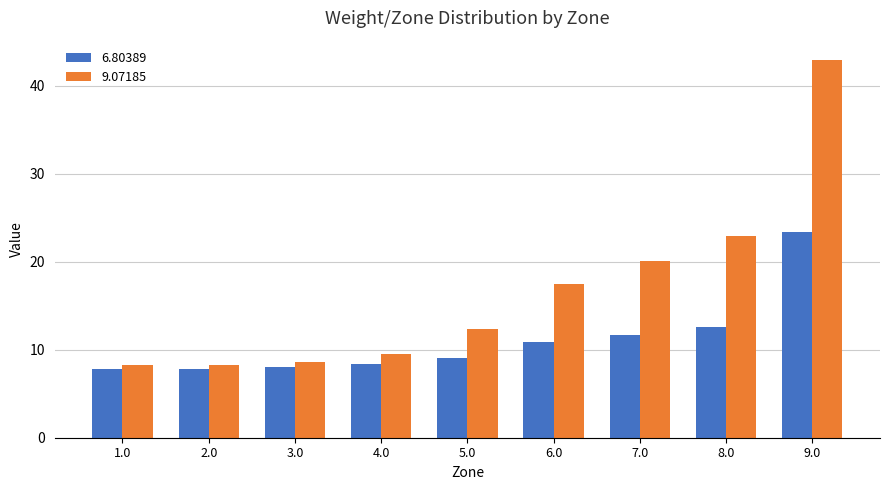

Reading right to left, transcribe all the data shown in this chart.

6.80389: 23.4	12.6	11.6	10.9	9.0	8.3	8.0	7.8	7.8
9.07185: 43.0	22.9	20.1	17.5	12.4	9.6	8.6	8.2	8.2